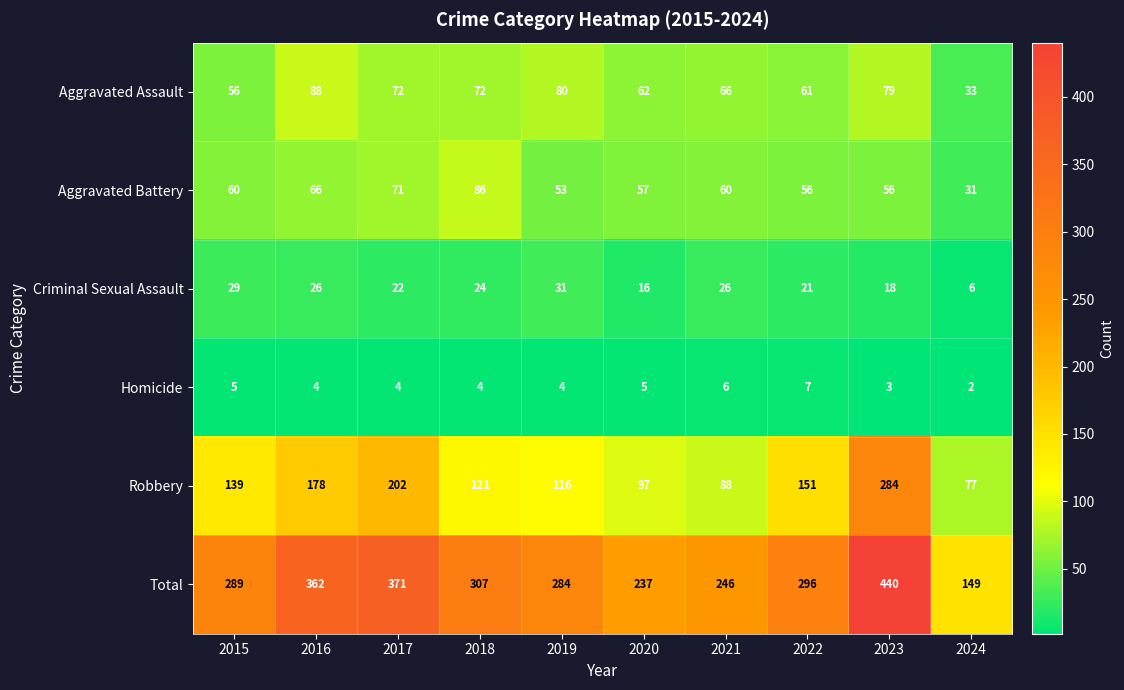

What is the average value of the Homicide series?

4